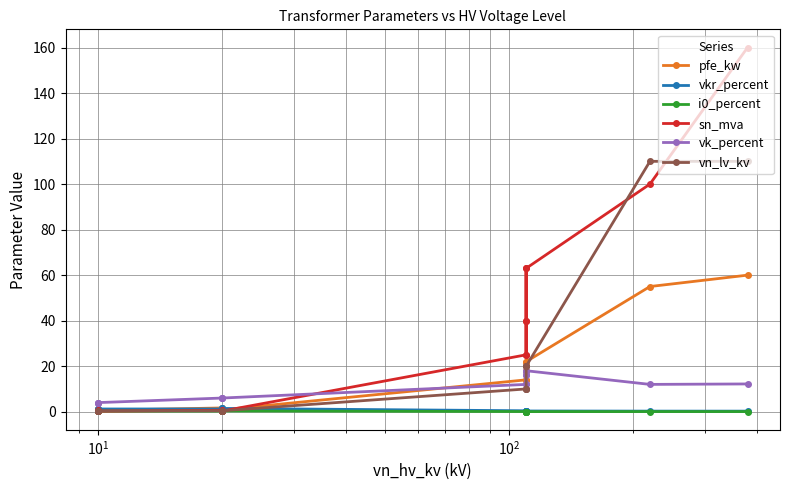

Count the number of data series in this chart.

6